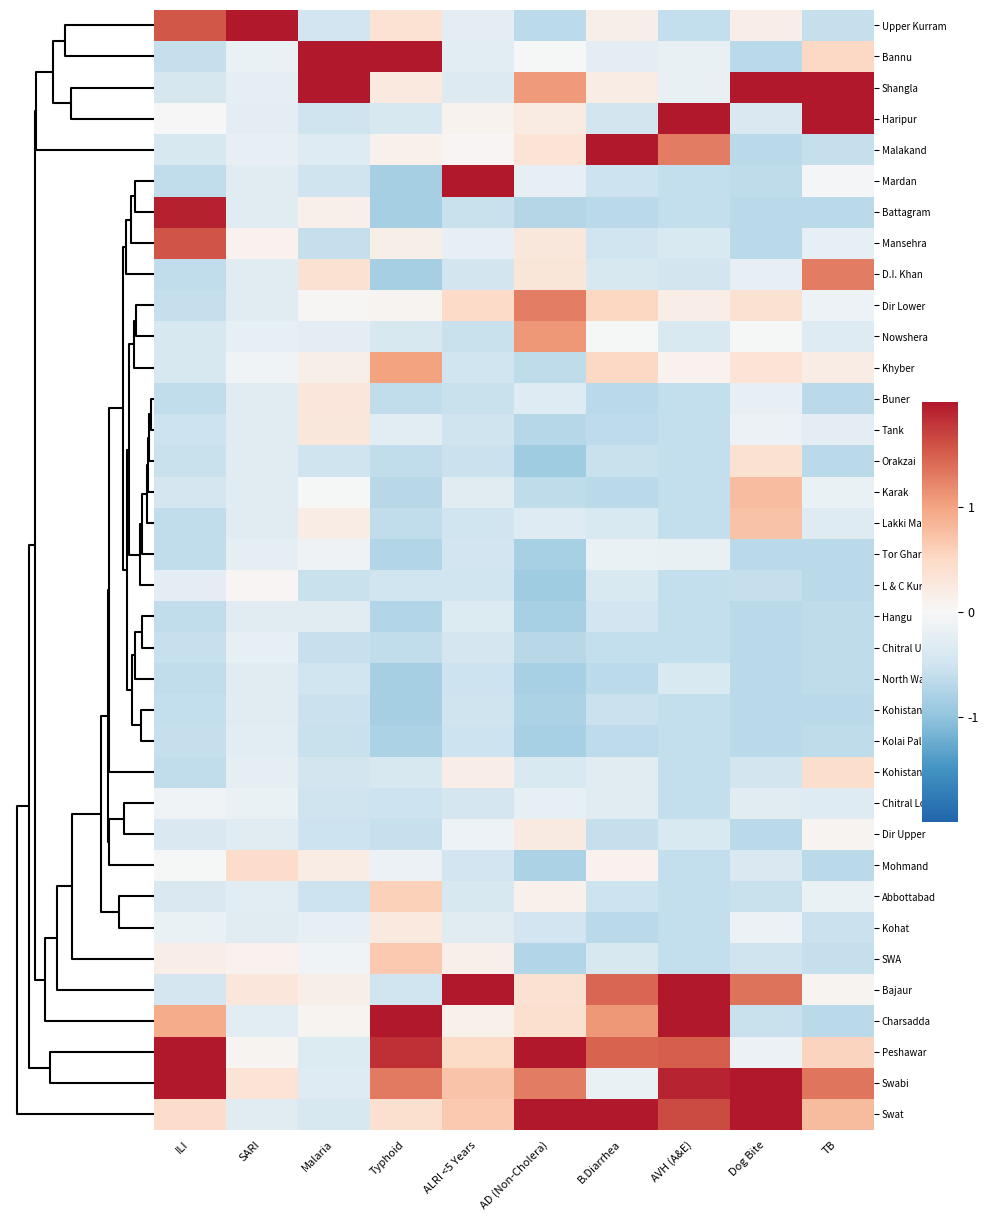

How many series are shown in this chart?

36